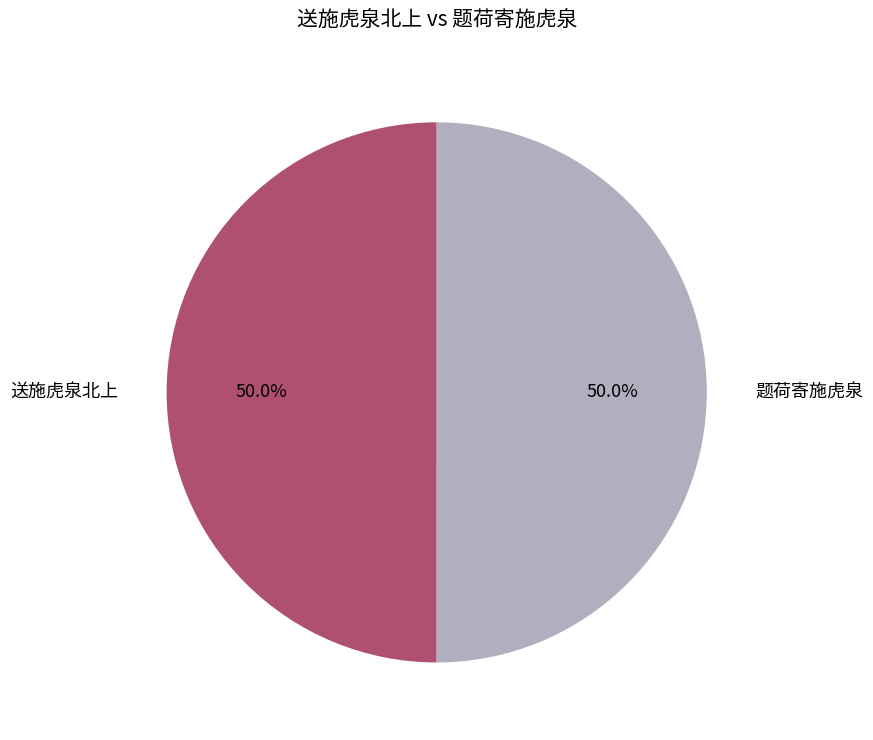

How many slices are in this pie chart?

2